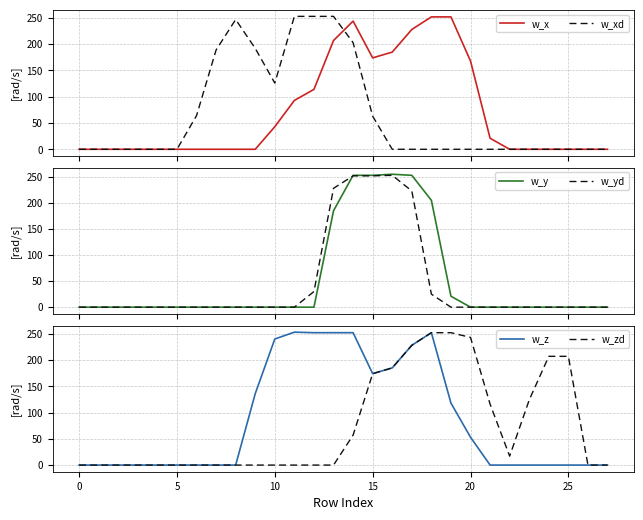

How many lines are shown in the chart?

6